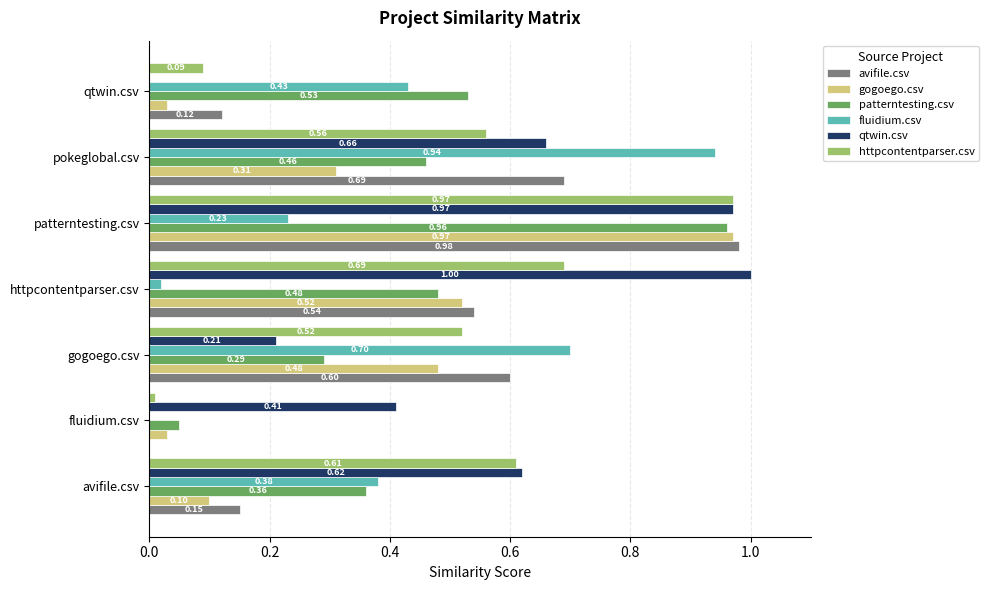

Is the value of patterntesting.csv at patterntesting.csv greater than the value of gogoego.csv at fluidium.csv?

Yes